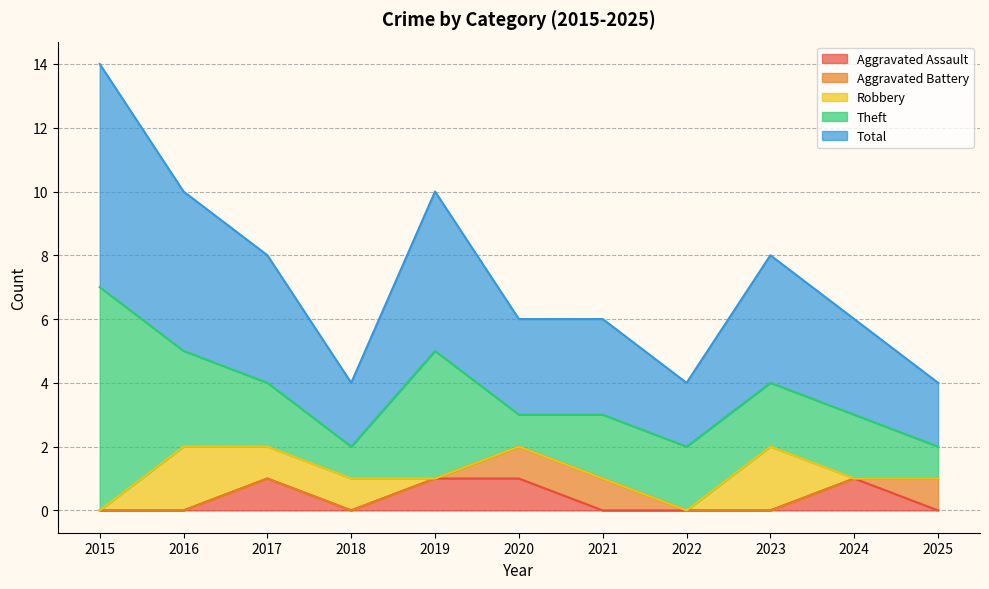

What is the value of the Theft point at the 8th from the left?

2